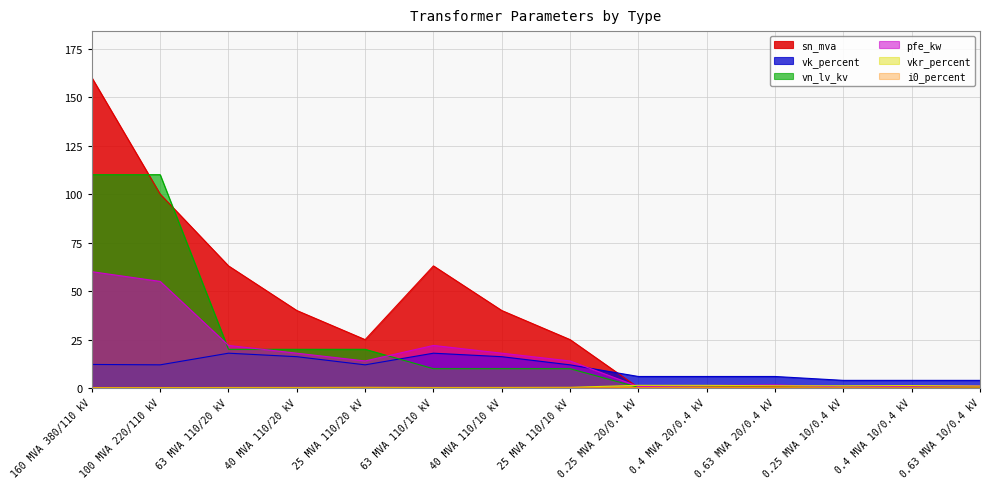

True or false: sn_mva and vn_lv_kv intersect in this chart.

True